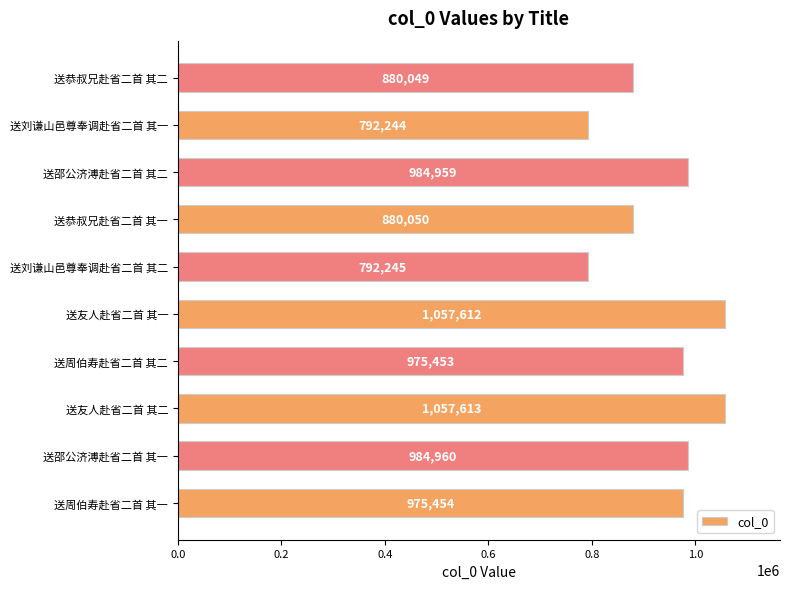

Rank the categories by value from highest to lowest.

送友人赴省二首 其二, 送友人赴省二首 其一, 送邵公济溥赴省二首 其一, 送邵公济溥赴省二首 其二, 送周伯寿赴省二首 其一, 送周伯寿赴省二首 其二, 送恭叔兄赴省二首 其一, 送恭叔兄赴省二首 其二, 送刘谦山邑尊奉调赴省二首 其二, 送刘谦山邑尊奉调赴省二首 其一